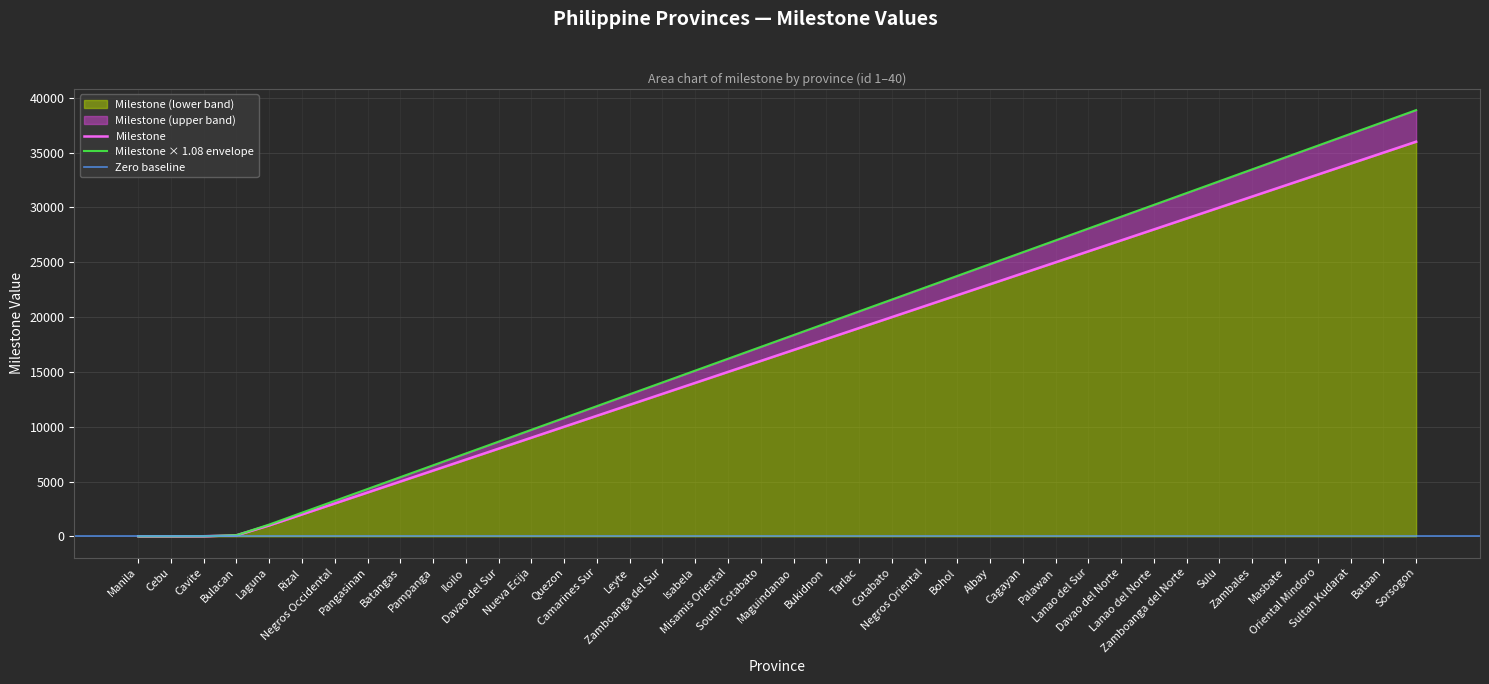

Reading right to left, what are all the values shown in this chart?

Sorsogon=36000	Bataan=35000	Sultan Kudarat=34000	Oriental Mindoro=33000	Masbate=32000	Zambales=31000	Sulu=30000	Zamboanga del Norte=29000	Lanao del Norte=28000	Davao del Norte=27000	Lanao del Sur=26000	Palawan=25000	Cagayan=24000	Albay=23000	Bohol=22000	Negros Oriental=21000	Cotabato=20000	Tarlac=19000	Bukidnon=18000	Maguindanao=17000	South Cotabato=16000	Misamis Oriental=15000	Isabela=14000	Zamboanga del Sur=13000	Leyte=12000	Camarines Sur=11000	Quezon=10000	Nueva Ecija=9000	Davao del Sur=8000	Iloilo=7000	Pampanga=6000	Batangas=5000	Pangasinan=4000	Negros Occidental=3000	Rizal=2000	Laguna=1000	Bulacan=100	Cavite=10	Cebu=1	Manila=0